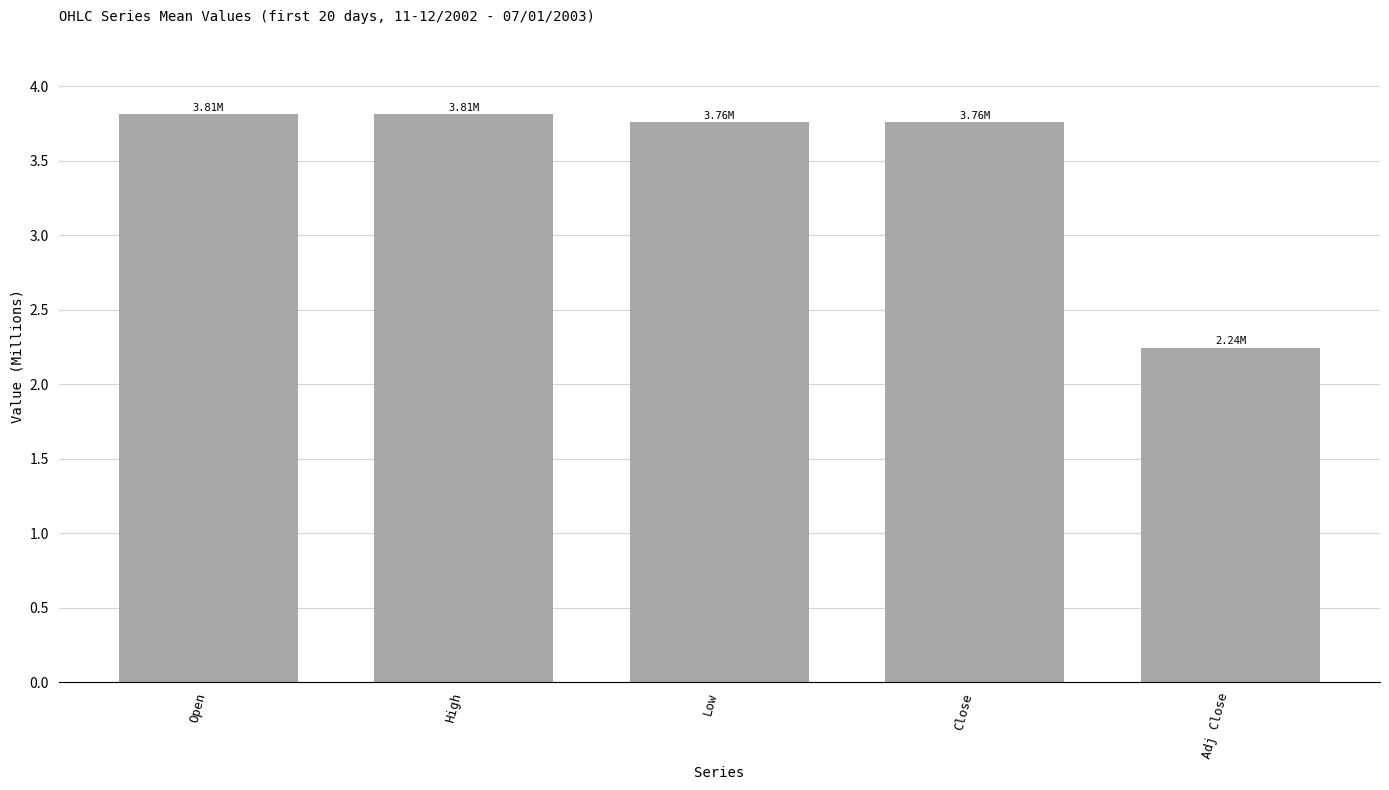

How many values exceed 3?

4